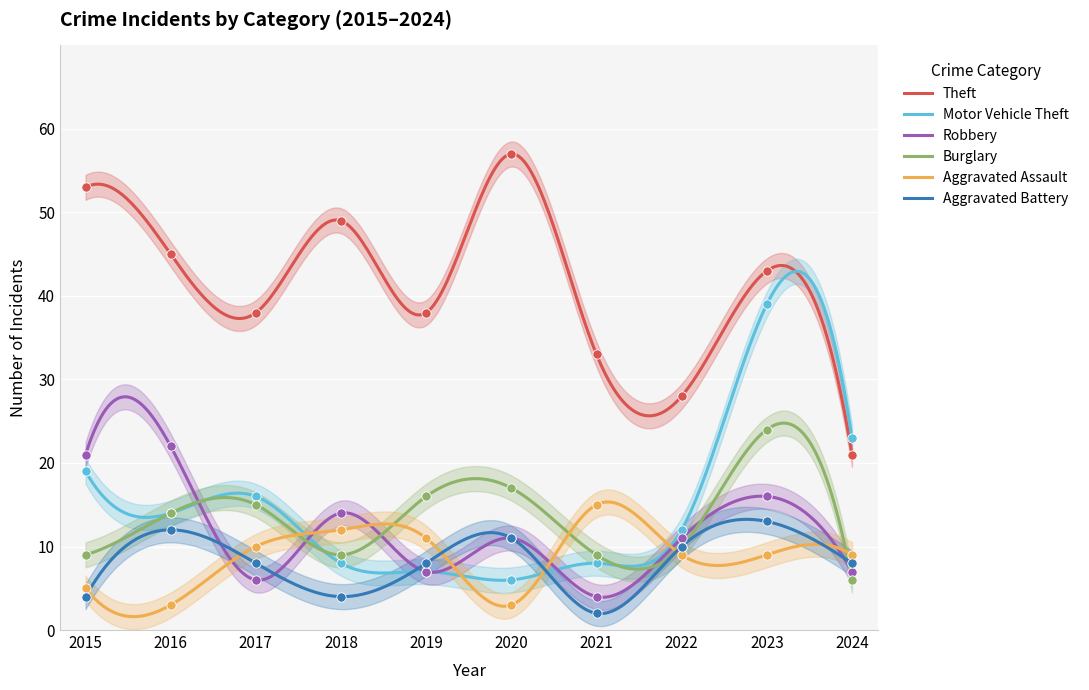

Which series has the largest Y range (max minus min)?

Theft